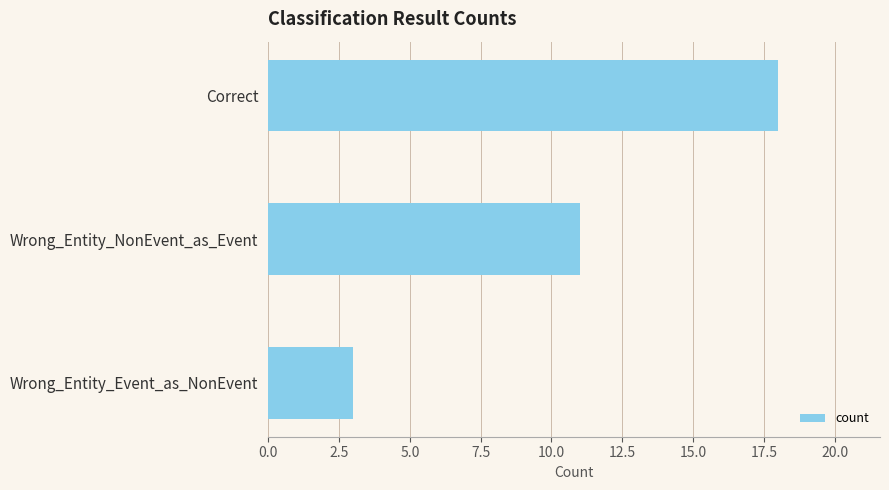

Rank the categories by value from lowest to highest.

Wrong_Entity_Event_as_NonEvent, Wrong_Entity_NonEvent_as_Event, Correct